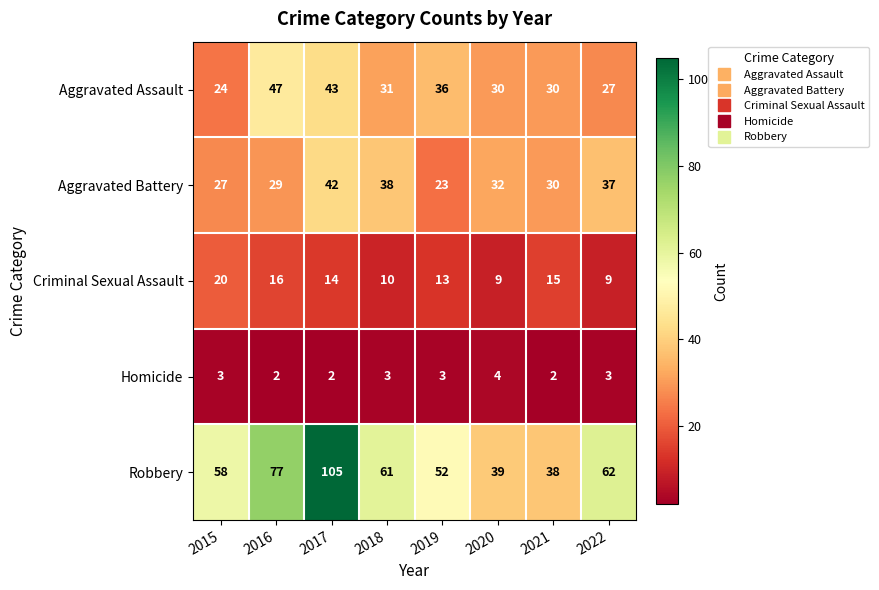

What value does the Criminal Sexual Assault series have at 2021, to the nearest 10?

20